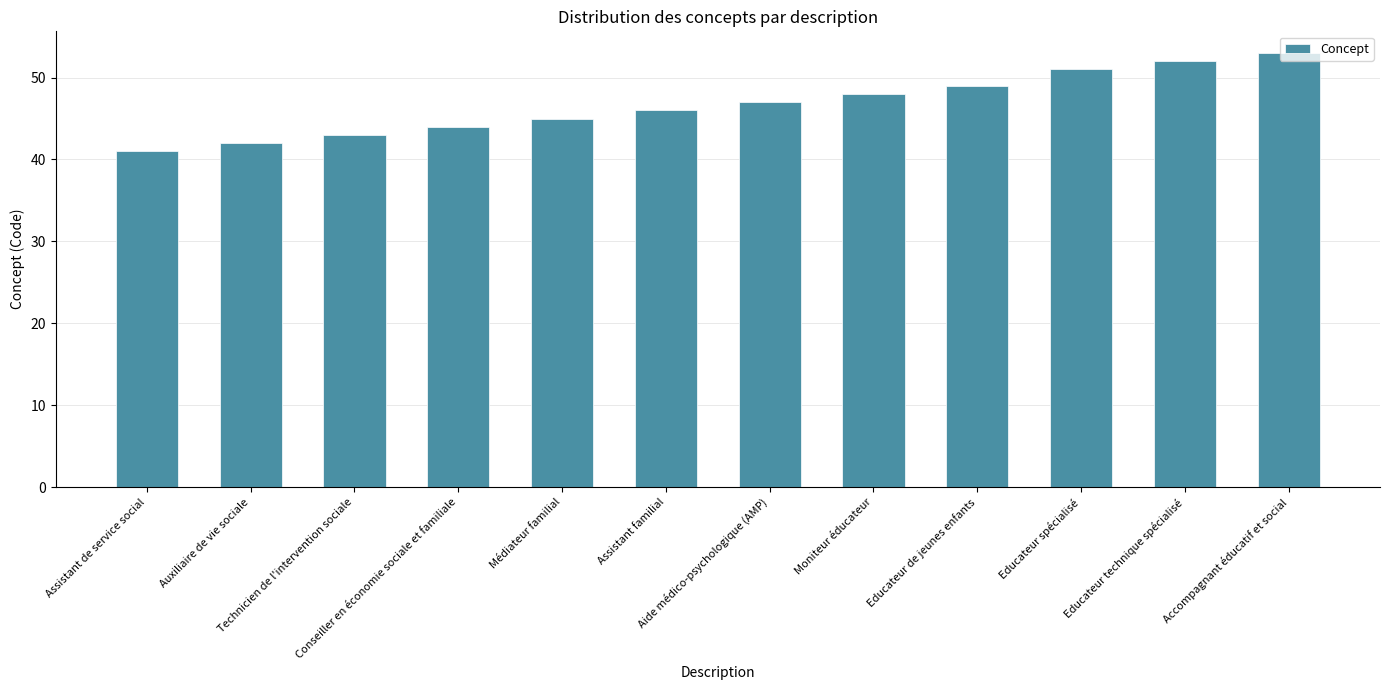

What position from the right is Assistant familial?

7